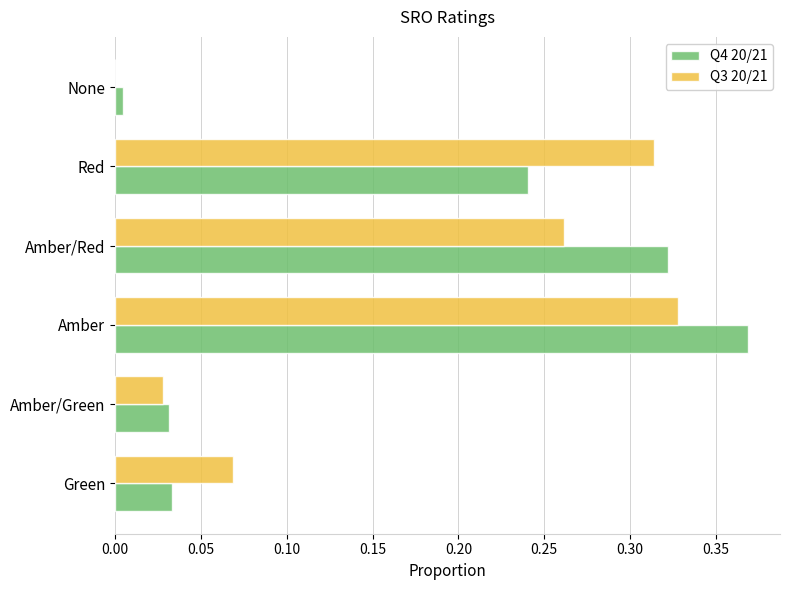

What is the sum of all Q3 20/21 values?

1.0